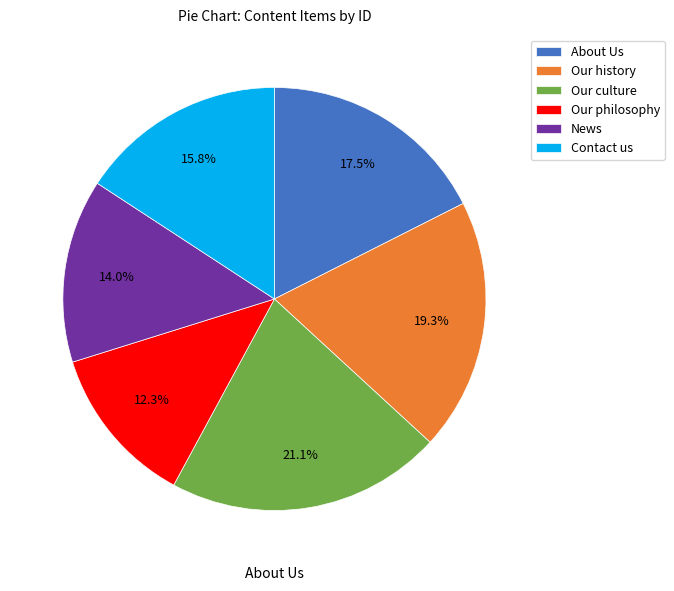

What is the largest slice in the pie chart?

Our culture